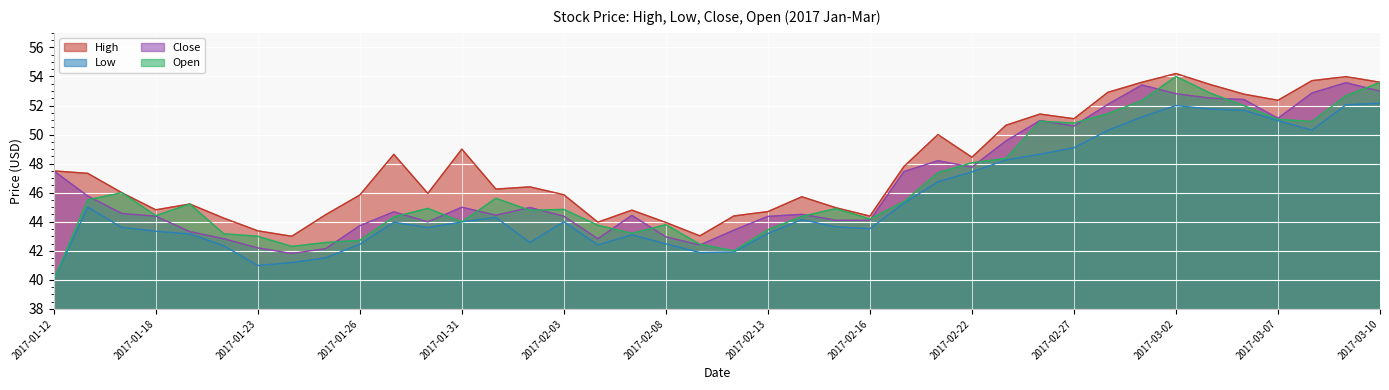

Where is the first local minimum for Open?

2017-01-18